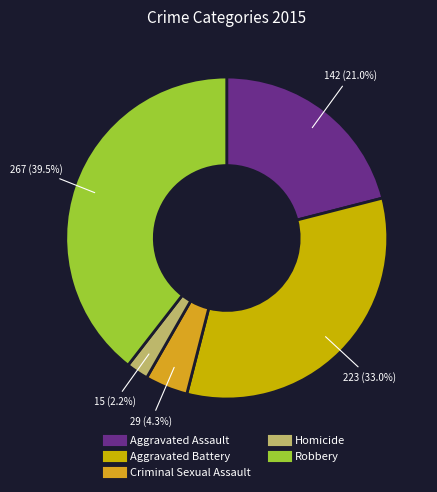

To the nearest percent, what is the combined percentage of Aggravated Assault and Robbery?

61%